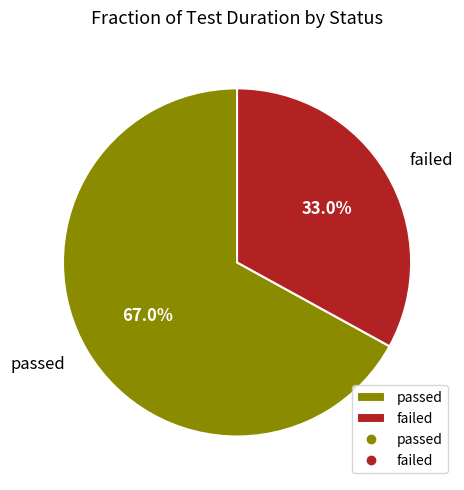

What is the ratio of the value at passed to the value at failed?

2.0